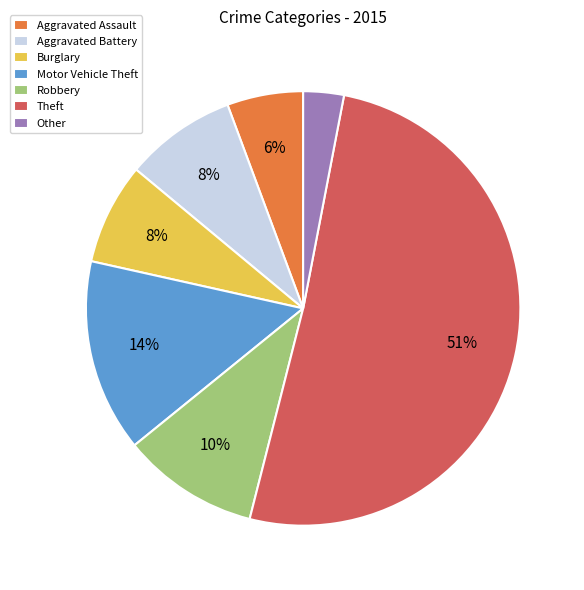

To the nearest percent, what is the combined percentage of Other and Aggravated Assault?

9%